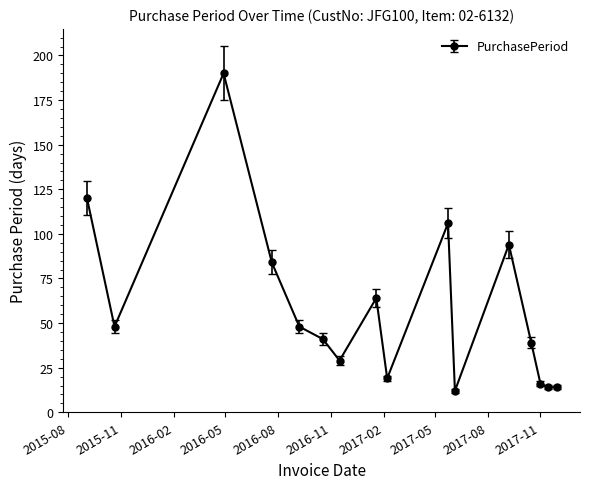

What is the minimum value shown in the chart?

12